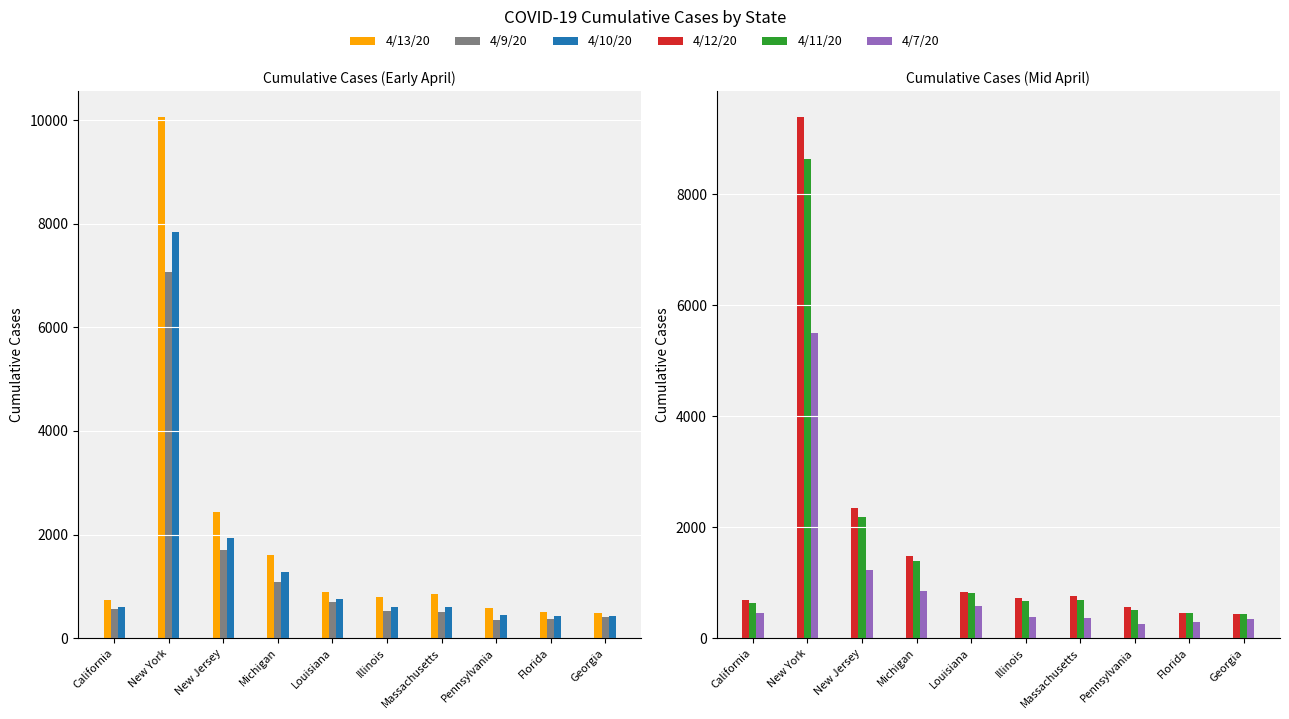

Does the chart contain any negative values?

No